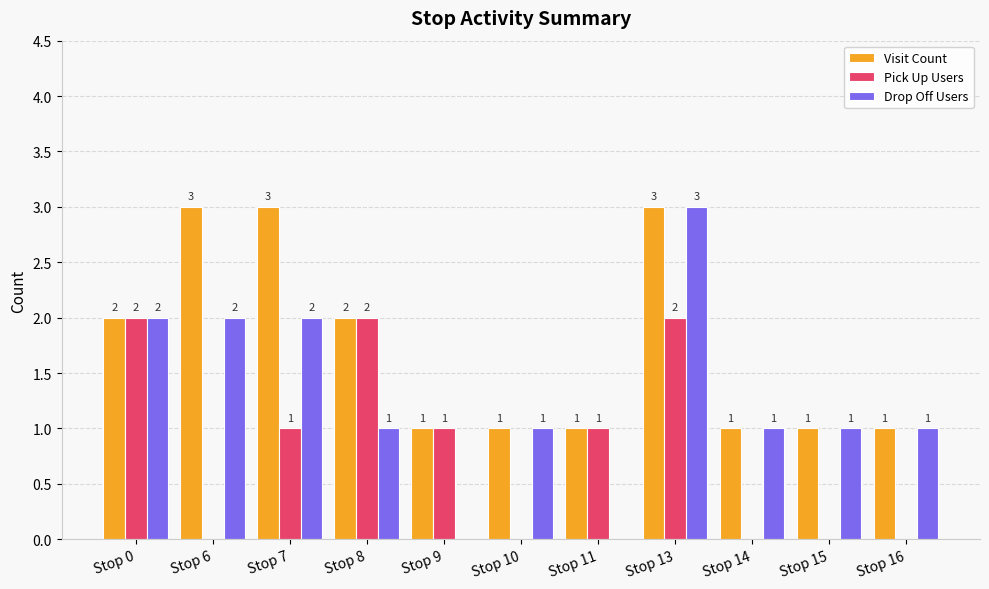

Reading left to right, extract all data points from this chart.

Visit Count: Stop 0=2	Stop 6=3	Stop 7=3	Stop 8=2	Stop 9=1	Stop 10=1	Stop 11=1	Stop 13=3	Stop 14=1	Stop 15=1	Stop 16=1
Pick Up Users: Stop 0=2	Stop 6=0	Stop 7=1	Stop 8=2	Stop 9=1	Stop 10=0	Stop 11=1	Stop 13=2	Stop 14=0	Stop 15=0	Stop 16=0
Drop Off Users: Stop 0=2	Stop 6=2	Stop 7=2	Stop 8=1	Stop 9=0	Stop 10=1	Stop 11=0	Stop 13=3	Stop 14=1	Stop 15=1	Stop 16=1